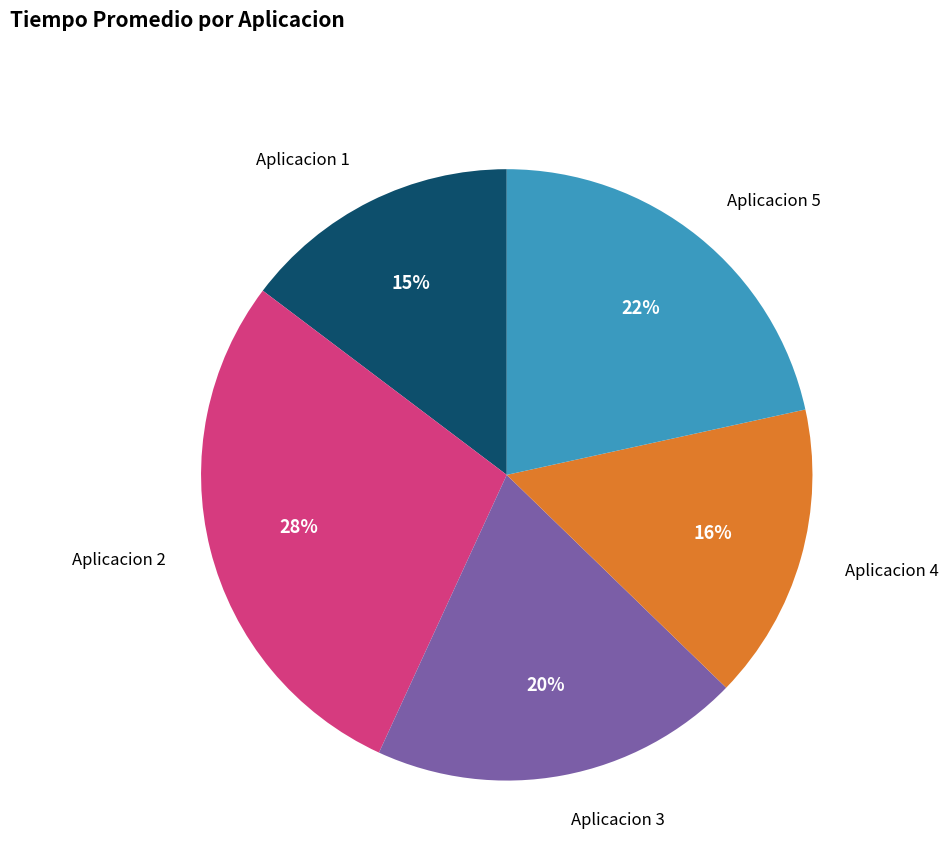

Rank the categories by value from highest to lowest.

Aplicacion 2, Aplicacion 5, Aplicacion 3, Aplicacion 4, Aplicacion 1